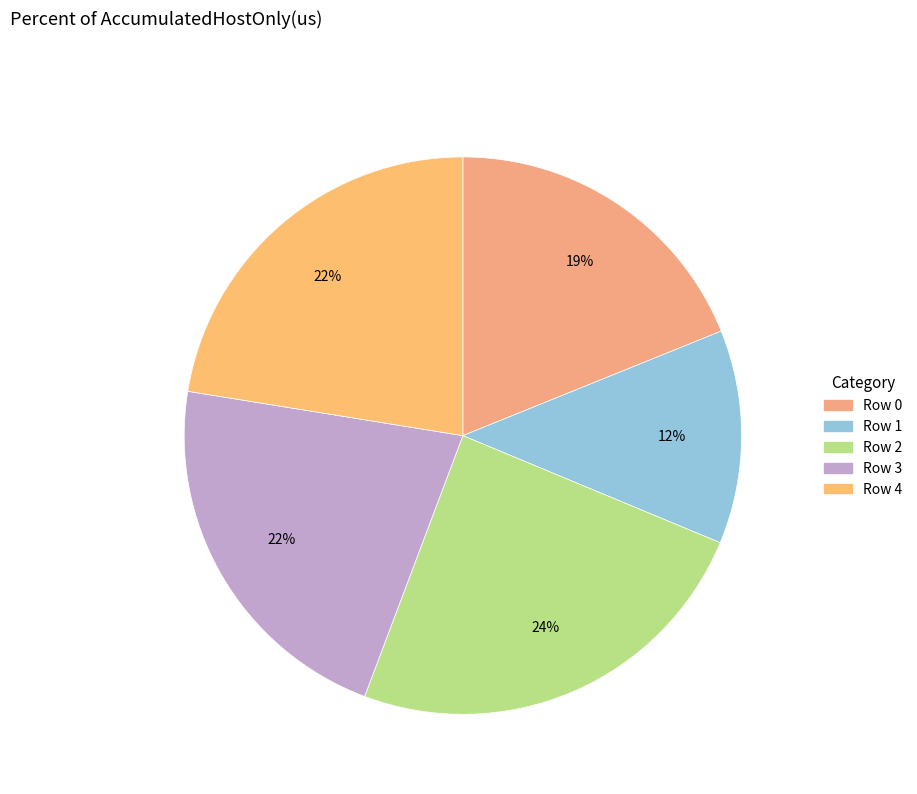

Which category has the biggest portion of the pie?

Row 2